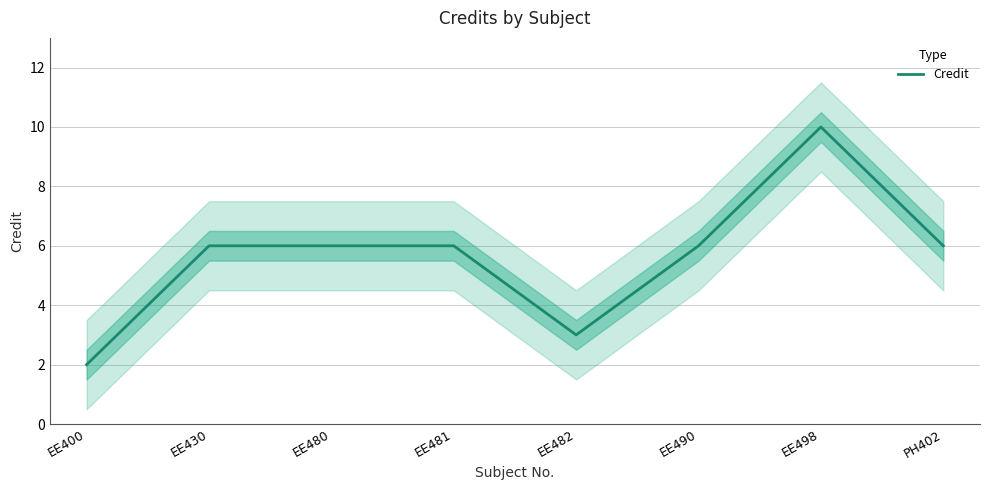

What is the difference between the maximum and minimum values?

8